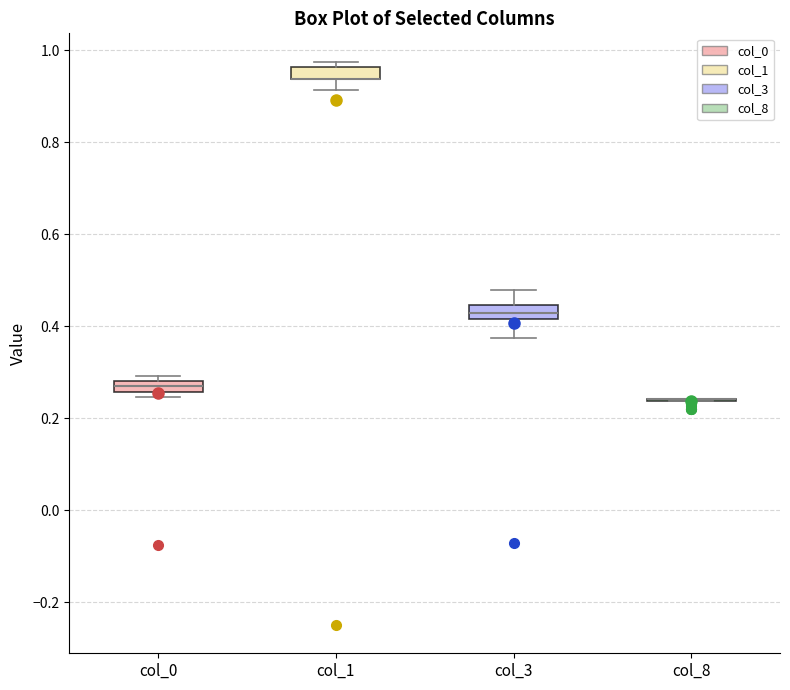

Where is the lower edge of the box for col_3 on the y-axis? The values are not printed on the chart, so give them approximately, as read against the axis.

0.42